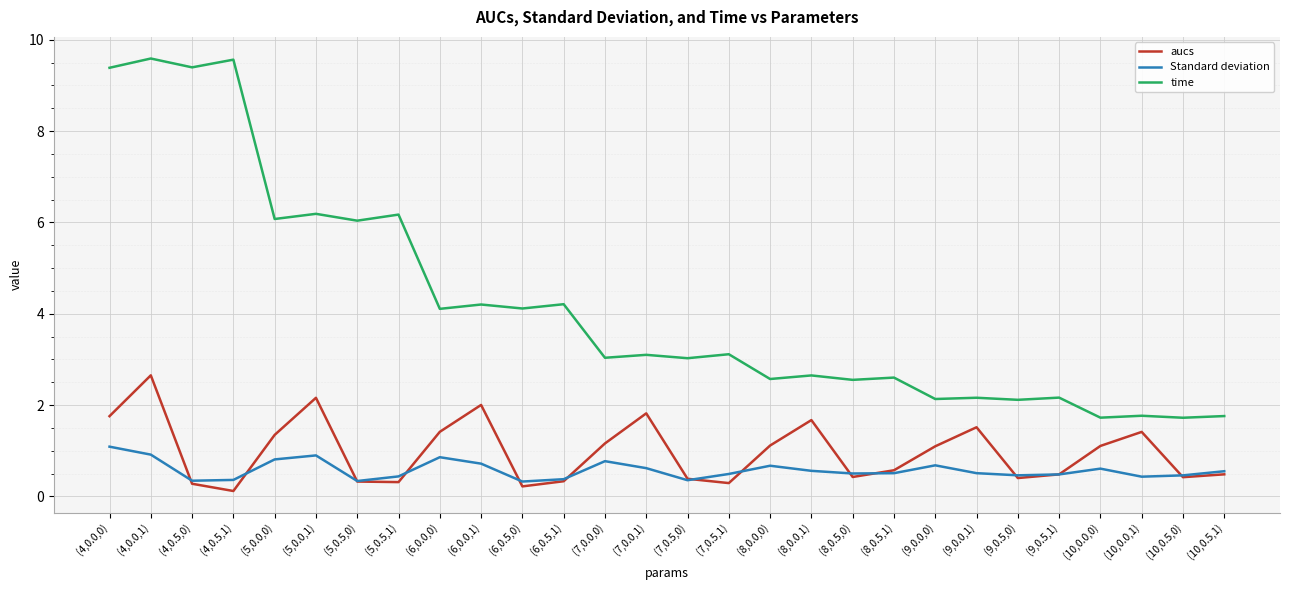

At which category does Standard deviation reach its first local peak?

(5,0.0,1)